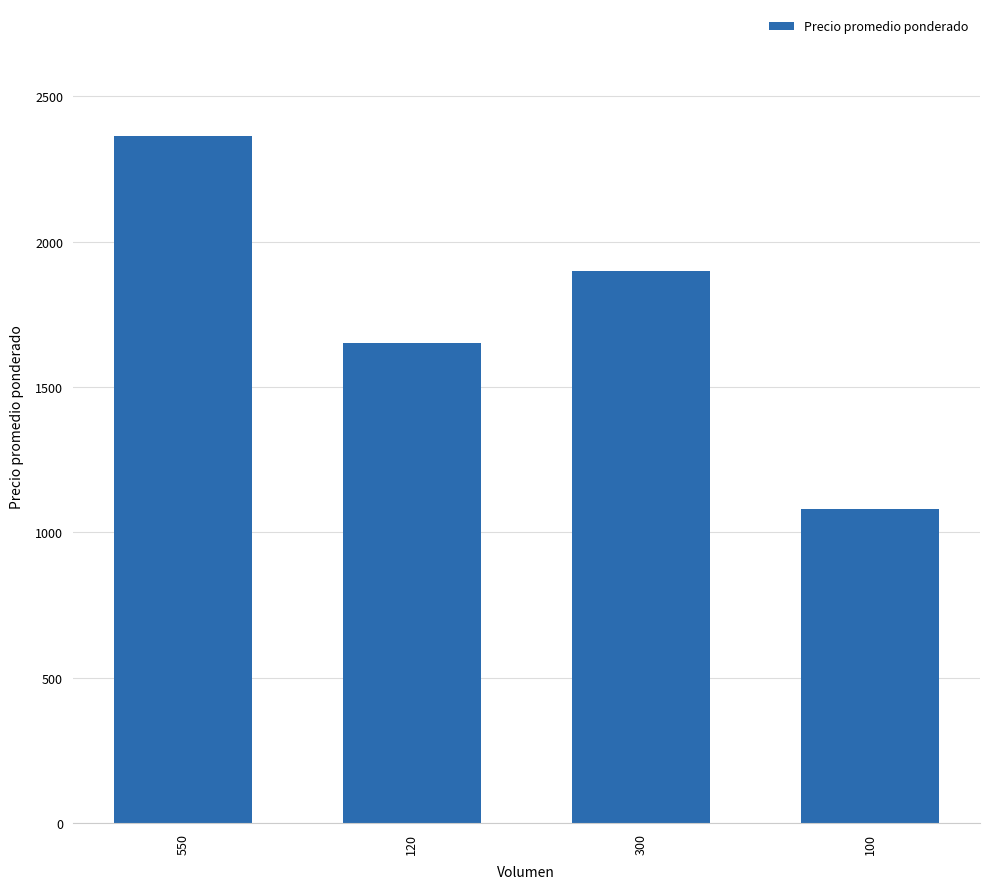

Where does the data first go above 1900?

550